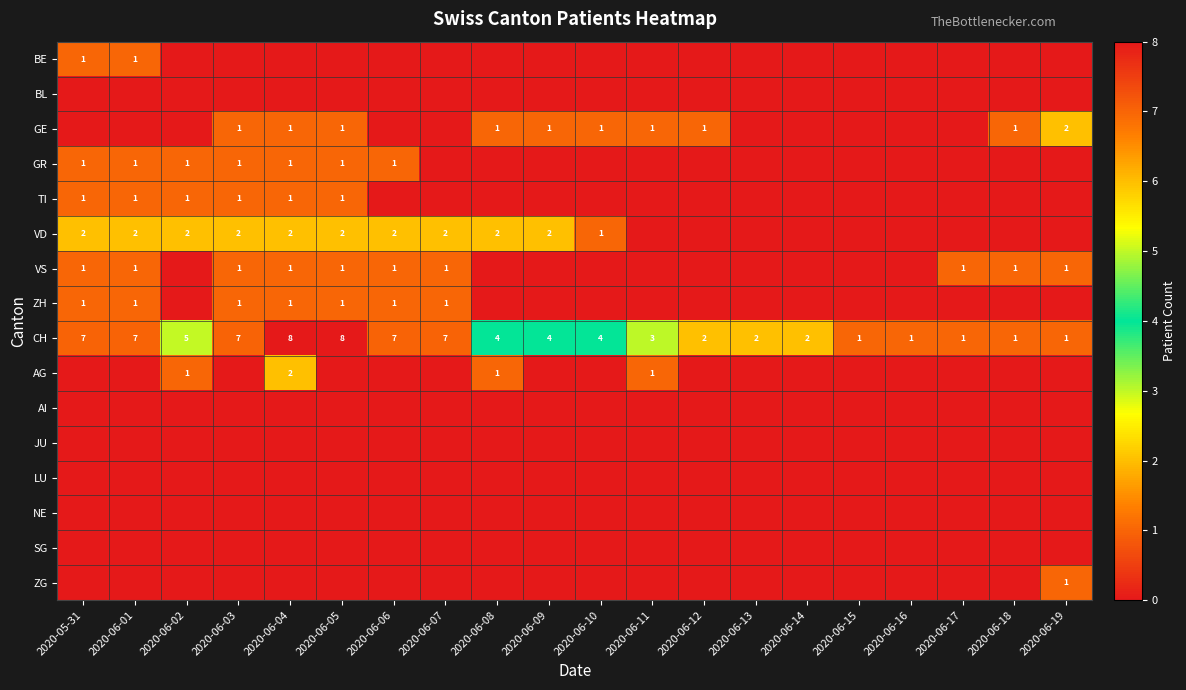

What is the difference between the CH values at 2020-06-12 and 2020-06-02?

3